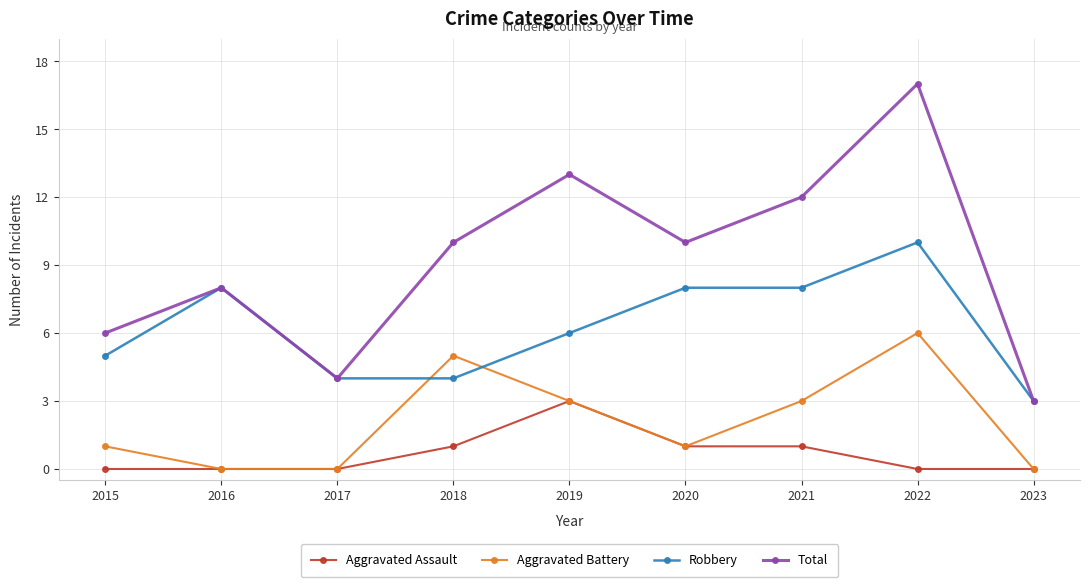

Count the Robbery values in the range 4 to 8.

7